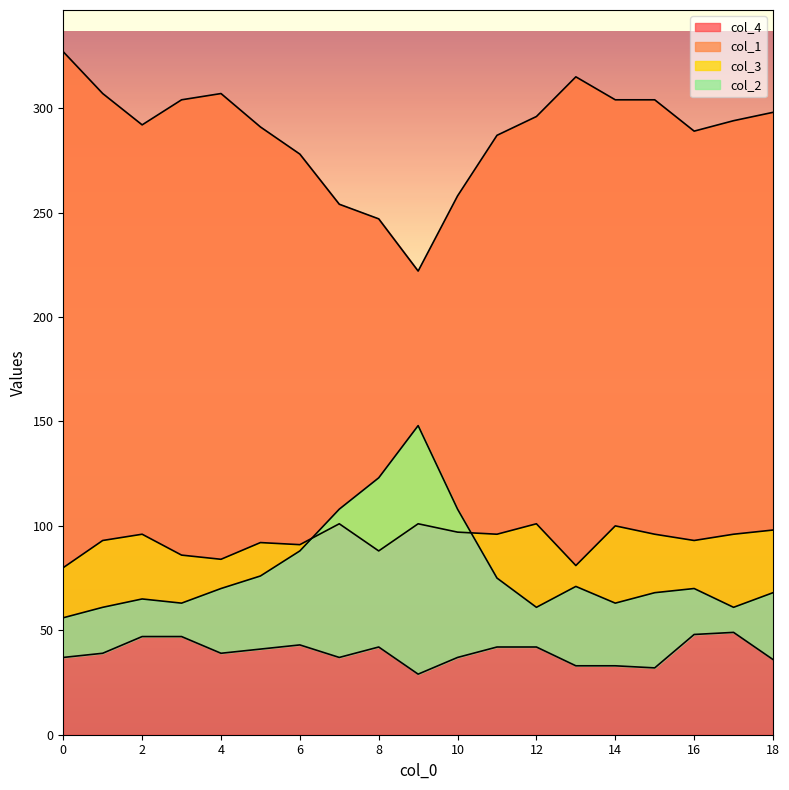

What is the minimum value for col_4?

222